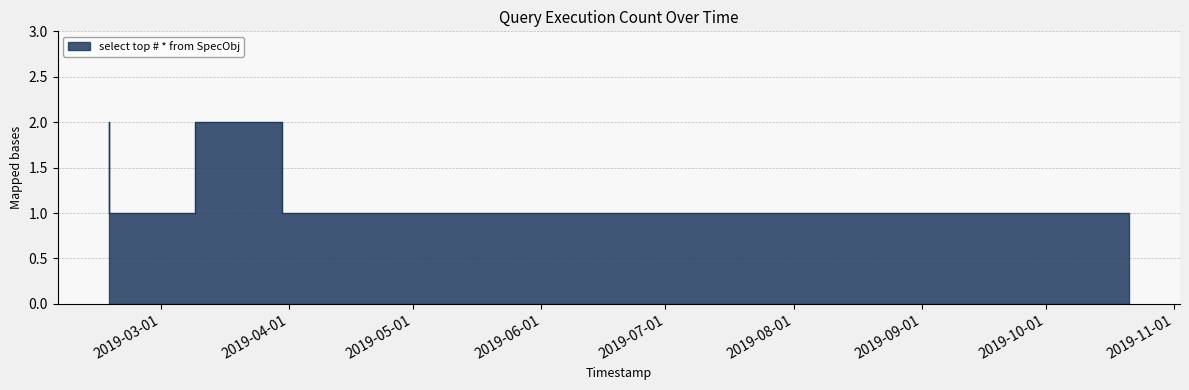

Is it true that the value at 2019-02-16 08:32:00 is 0?

False